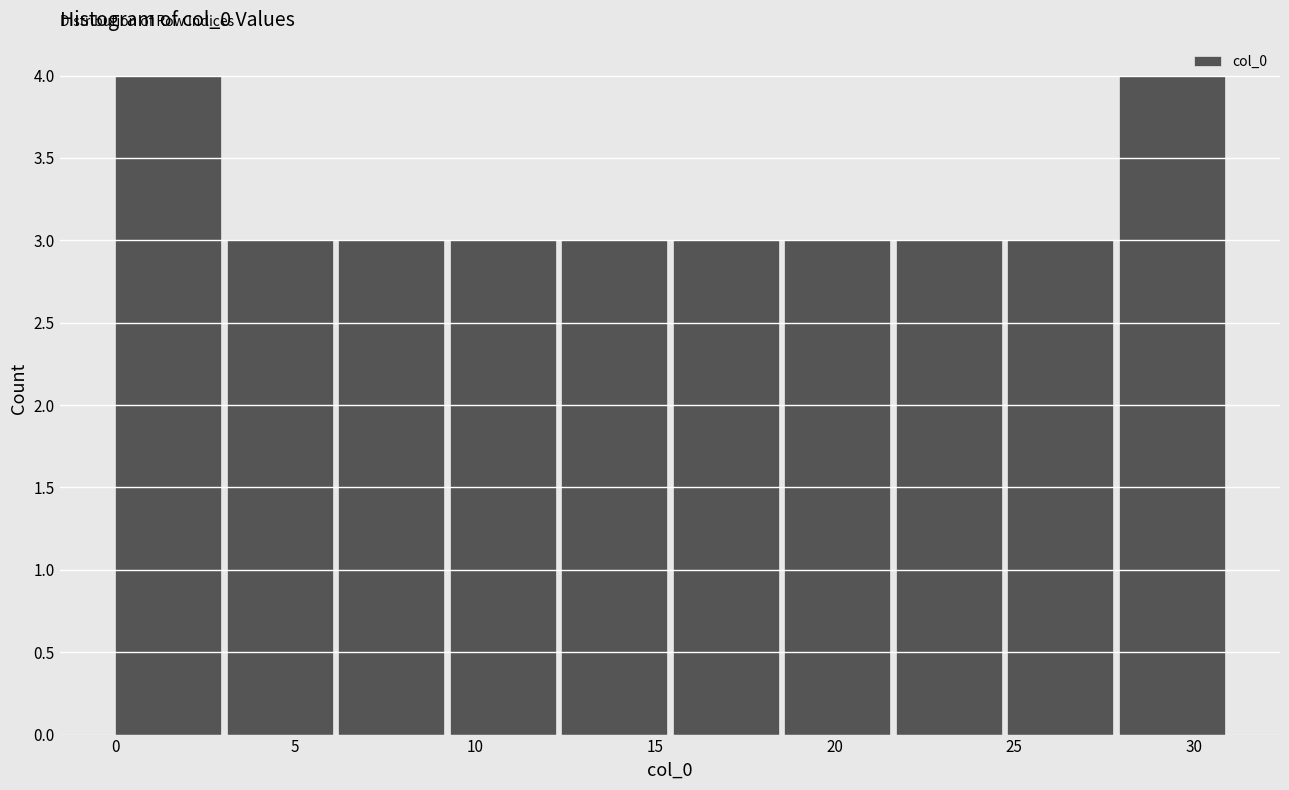

Reading left to right, list every bar in this chart as the range it spans on the x-axis followed by its height. Neither the bar edges nor the heights are printed on the chart, so give them approximately, as read against the axes.

0.0 to 3.1: 4
3.1 to 6.2: 3
6.2 to 9.3: 3
9.3 to 12.4: 3
12.4 to 15.5: 3
15.5 to 18.6: 3
18.6 to 21.7: 3
21.7 to 24.8: 3
24.8 to 27.9: 3
27.9 to 31.0: 4